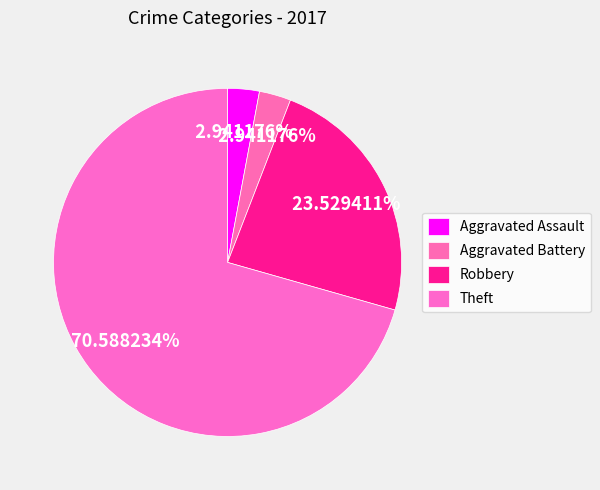

What is the change in value from Aggravated Assault to Theft?

+23